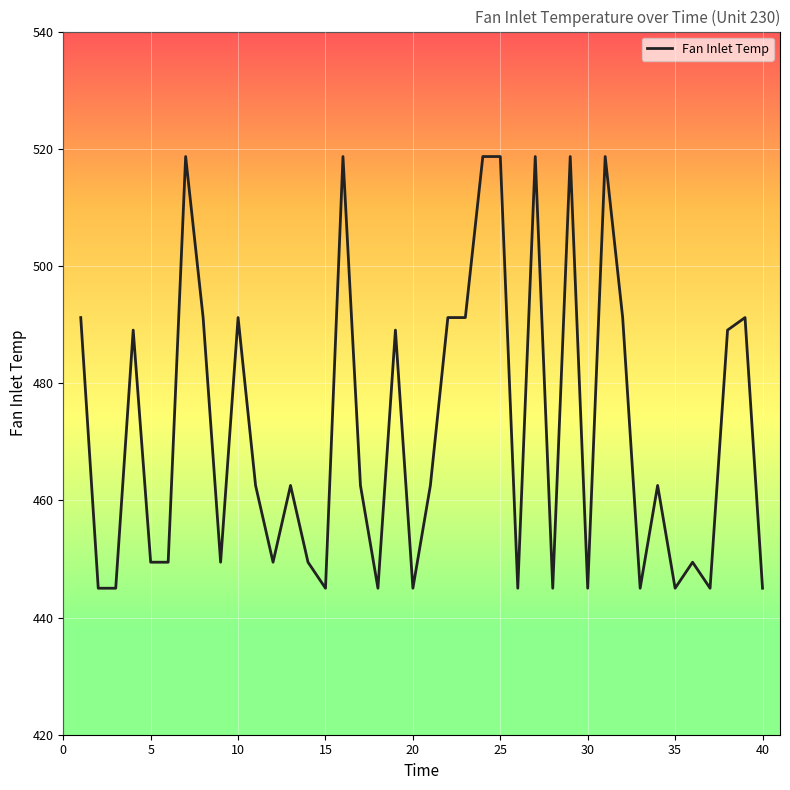

What is the difference between the maximum and minimum values?

73.7